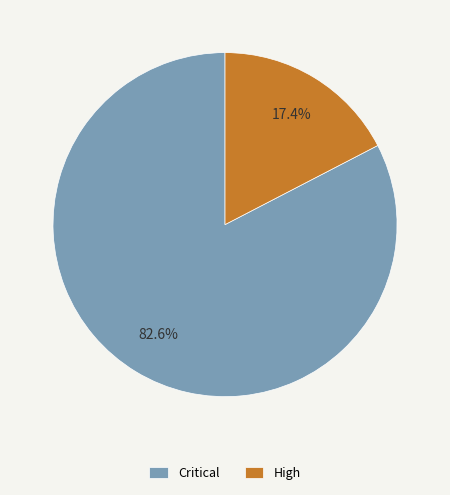

To the nearest percent, what is the combined percentage of High and Critical?

100%